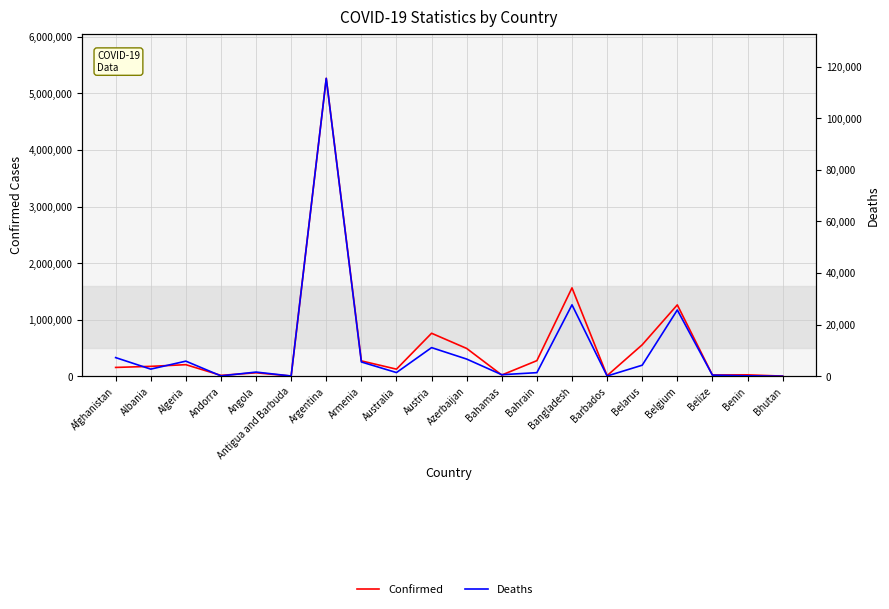

True or false: Deaths and Confirmed intersect in this chart.

False